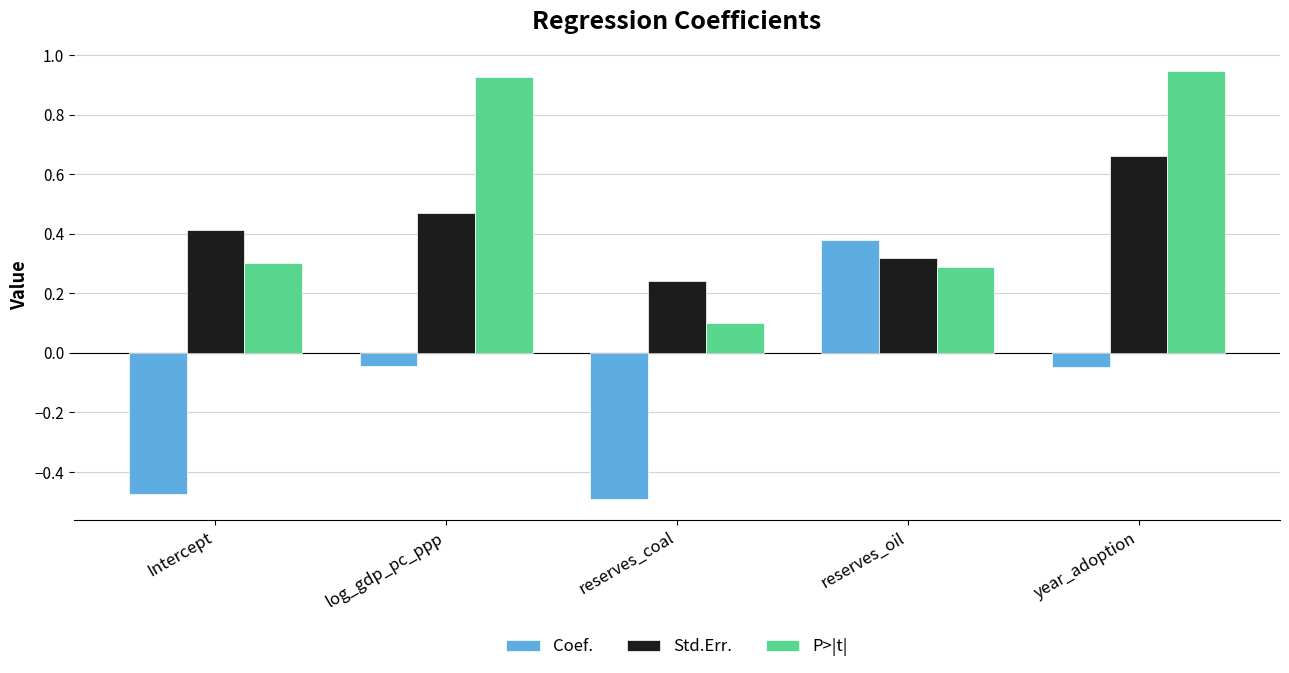

What is the sum of all P>|t| values?

2.6